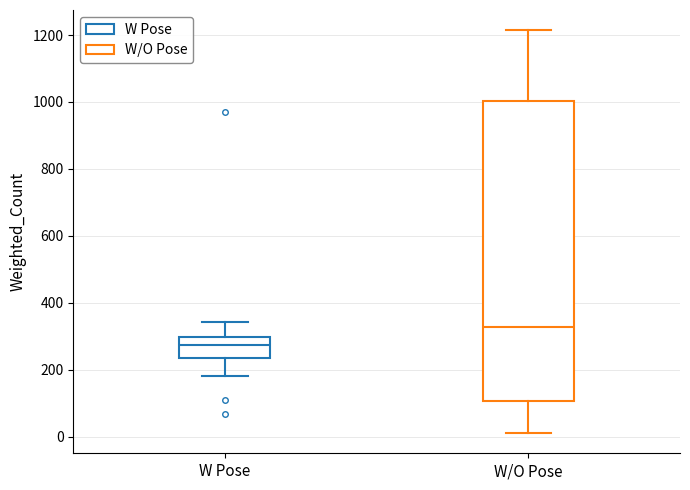

Reading left to right, read every box against the y-axis: the position of its median line, the range the box covers, and the ends of its whiskers. The values are not printed on the chart, so give them approximately, as read against the axis.

W Pose: median 280, box 240 to 300, whiskers 180 to 340
W/O Pose: median 320, box 100 to 1000, whiskers 20 to 1220